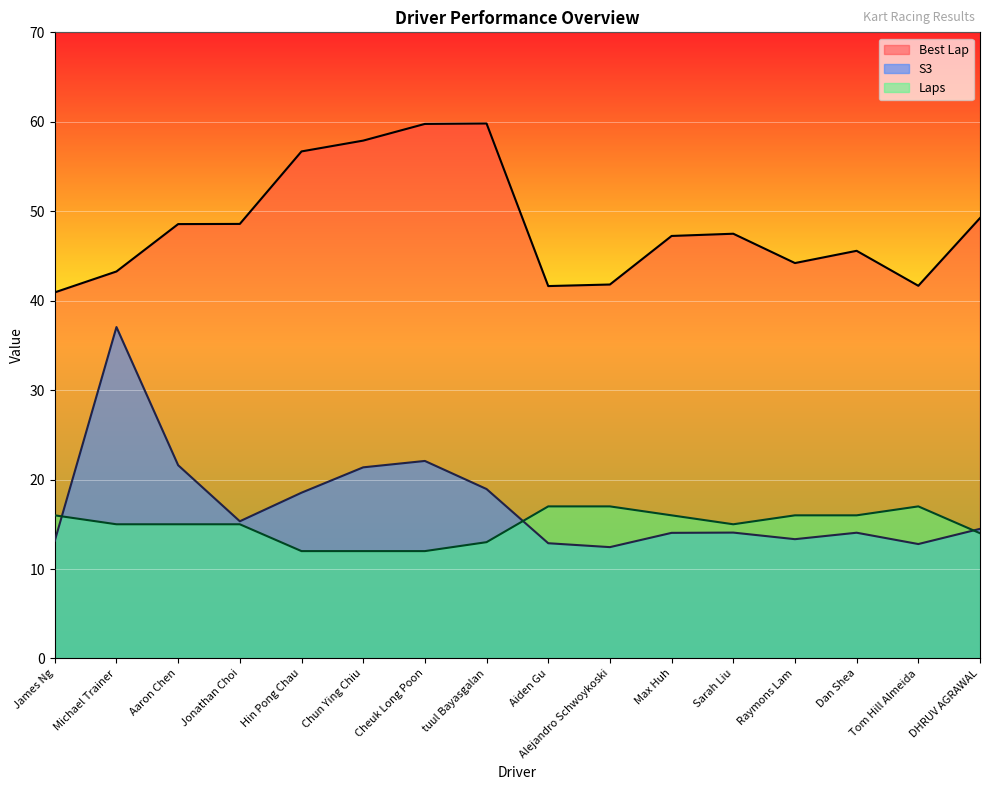

Where is the first local maximum for Laps?

Tom Hill Almeida